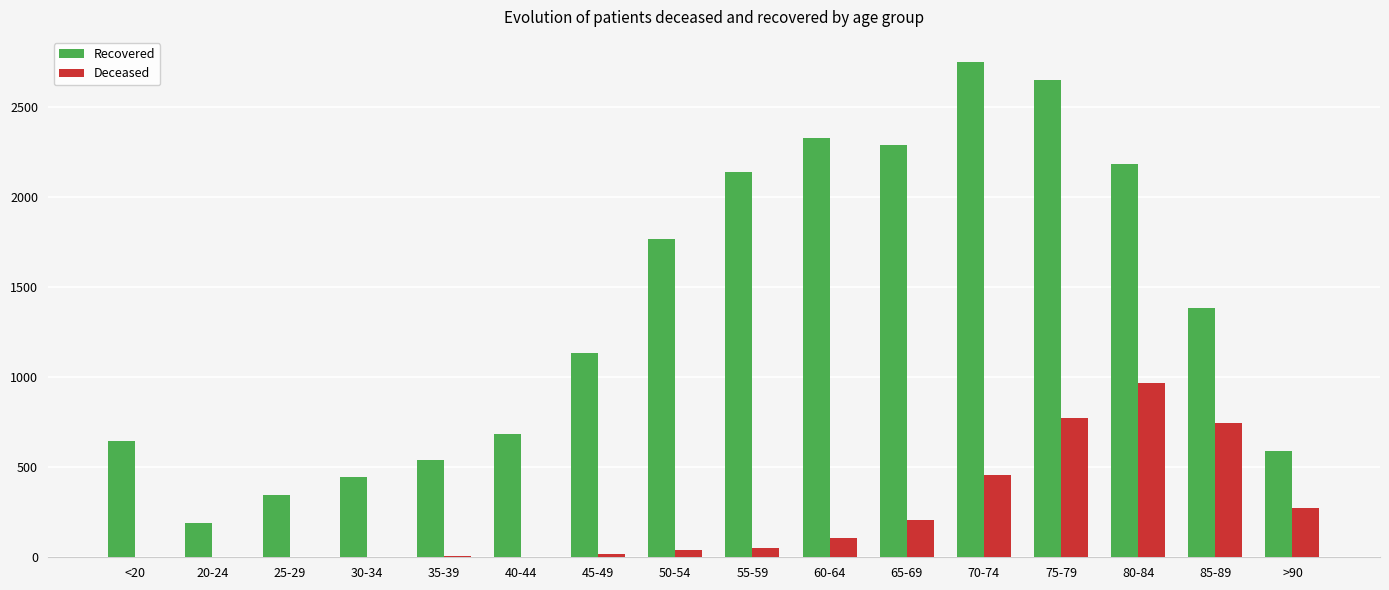

Which series changed the most between 45-49 and 65-69?

Recovered